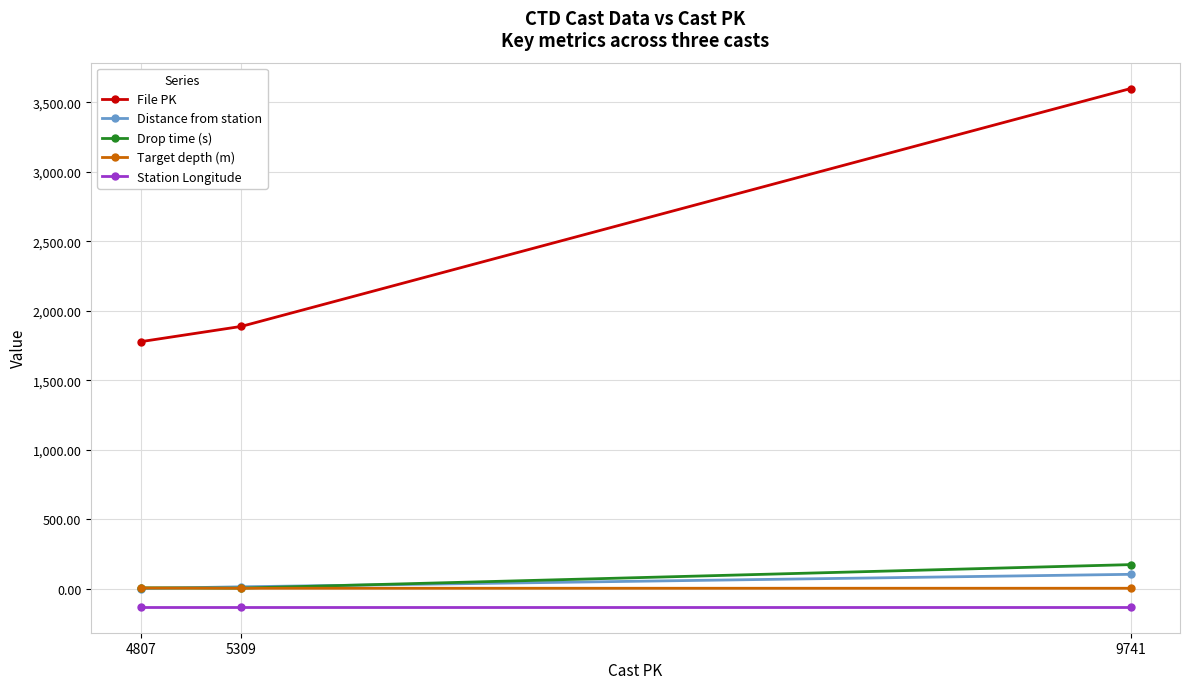

Which category has the highest value in the File PK series?

9741